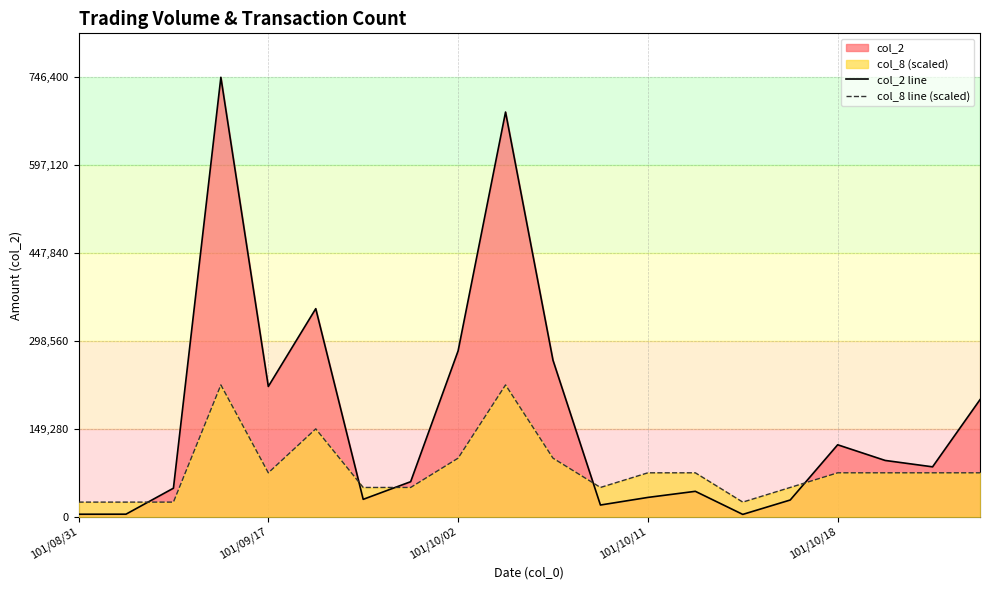

Reading right to left, what are all the values shown in this chart?

col_2 line: 198900.0	84790.0	95660.0	122240.0	28440.0	4000.0	43200.0	32840.0	19920.0	265810.0	687350.0	281690.0	59540.0	29580.0	353430.0	221310.0	746400.0	48500.0	4360.0	4280.0
col_8 line (scaled): 74640.0	74640.0	74640.0	74640.0	49760.0	24880.0	74640.0	74640.0	49760.0	99520.0	223920.0	99520.0	49760.0	49760.0	149280.0	74640.0	223920.0	24880.0	24880.0	24880.0